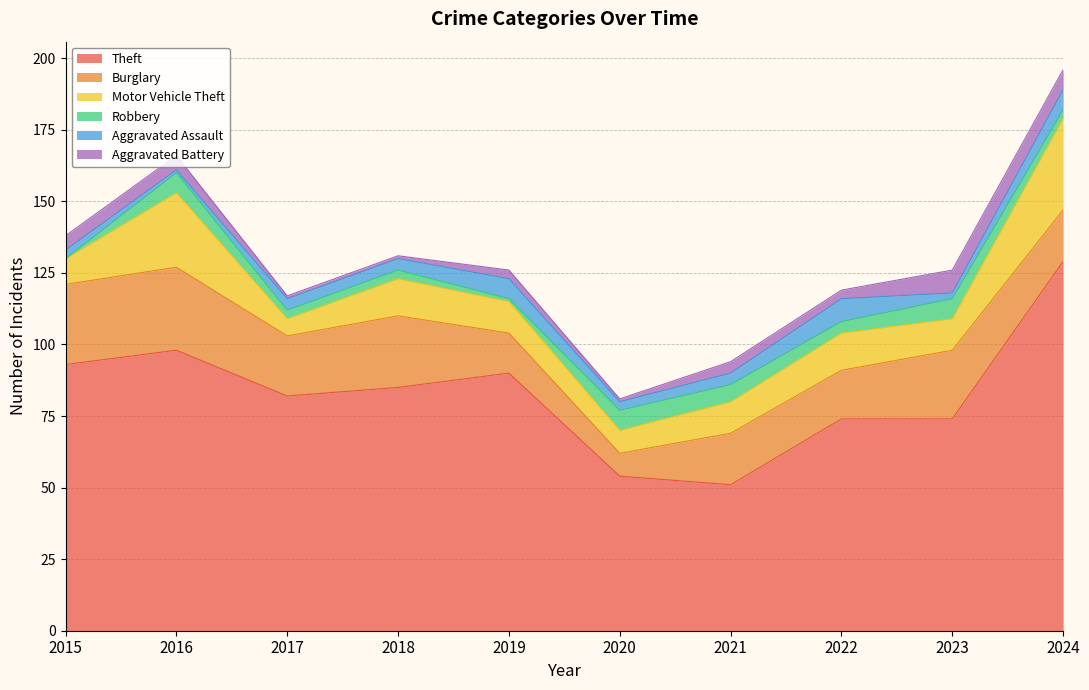

True or false: Burglary and Aggravated Assault cross at least once.

False